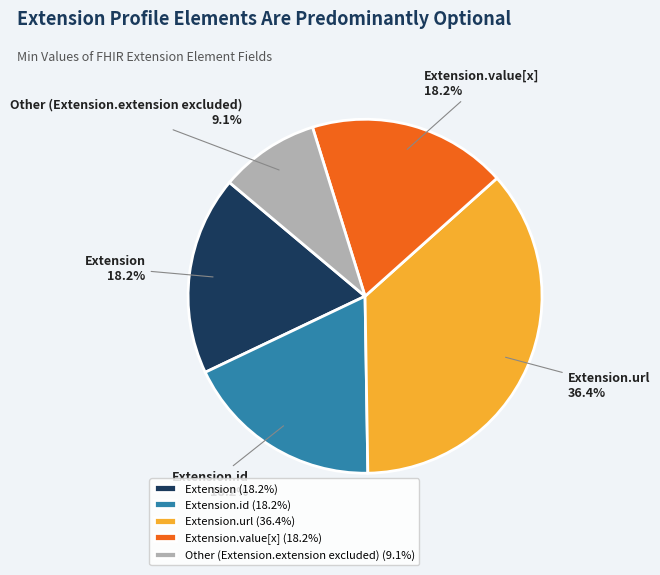

Between Other (Extension.extension excluded) and Extension.value[x], which is larger?

Extension.value[x]